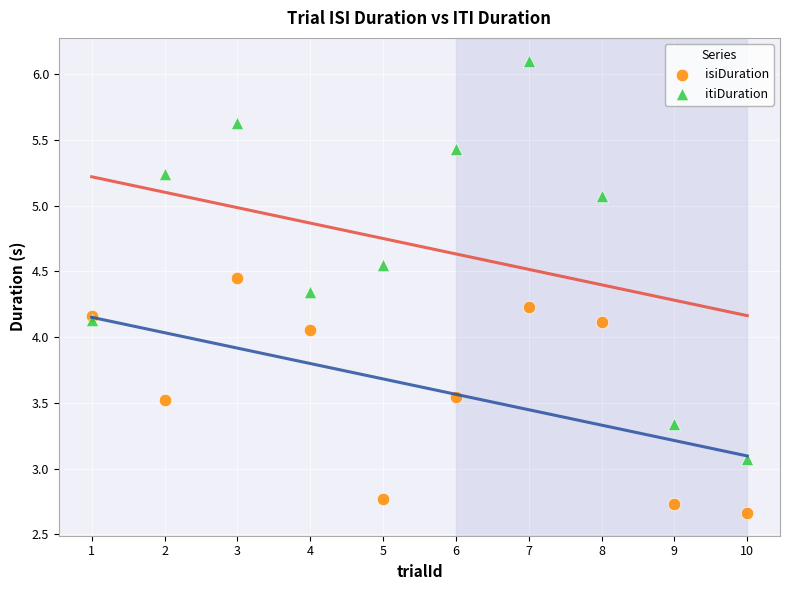

Which series reaches the minimum Y coordinate?

isiDuration